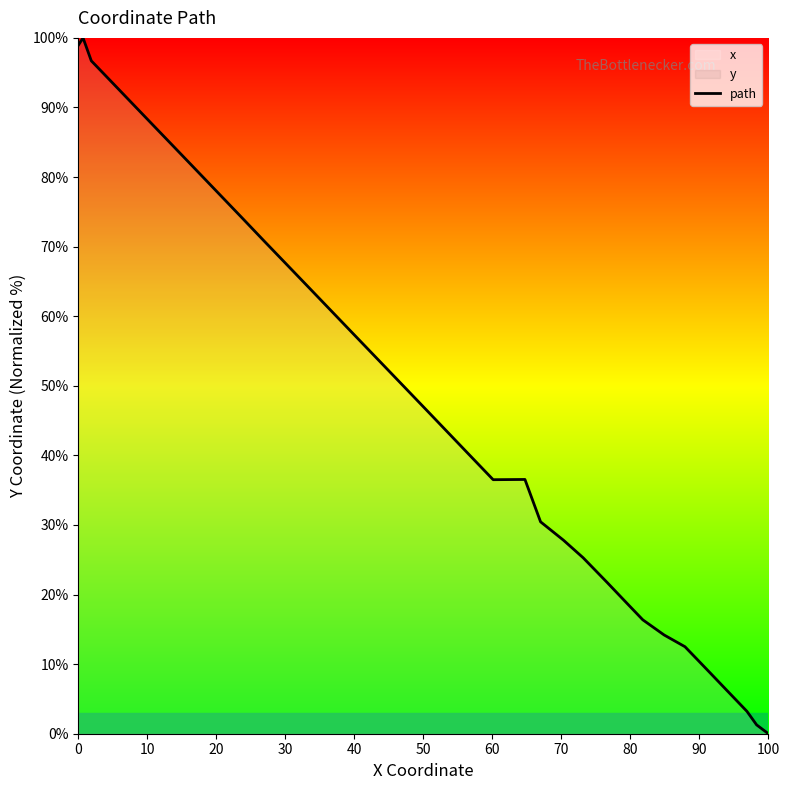

What is the maximum value shown in the chart?

100.0